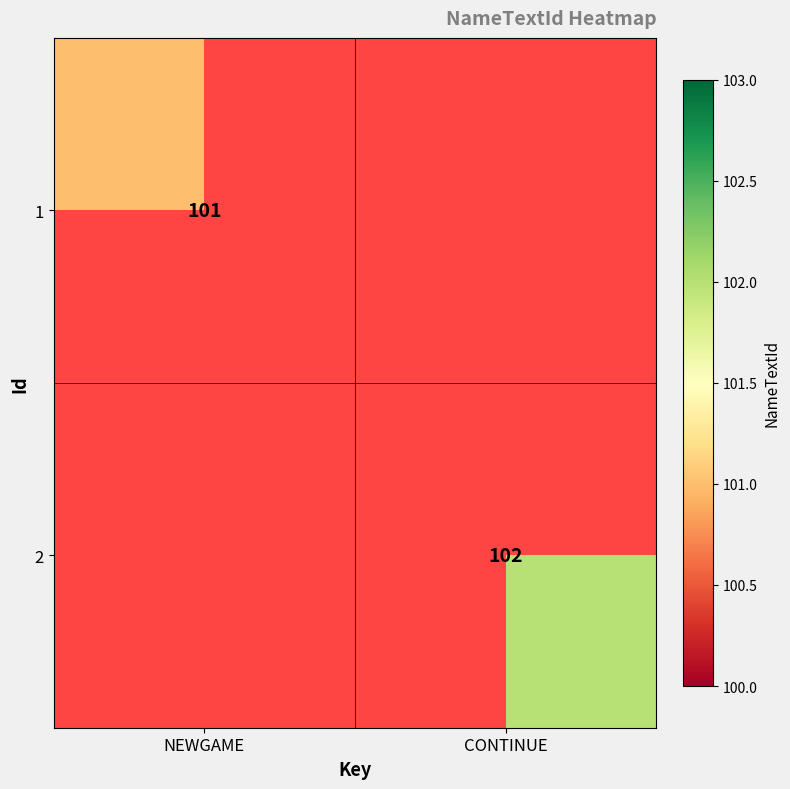

The value of 1 at NEWGAME is 143.7. True or false?

False